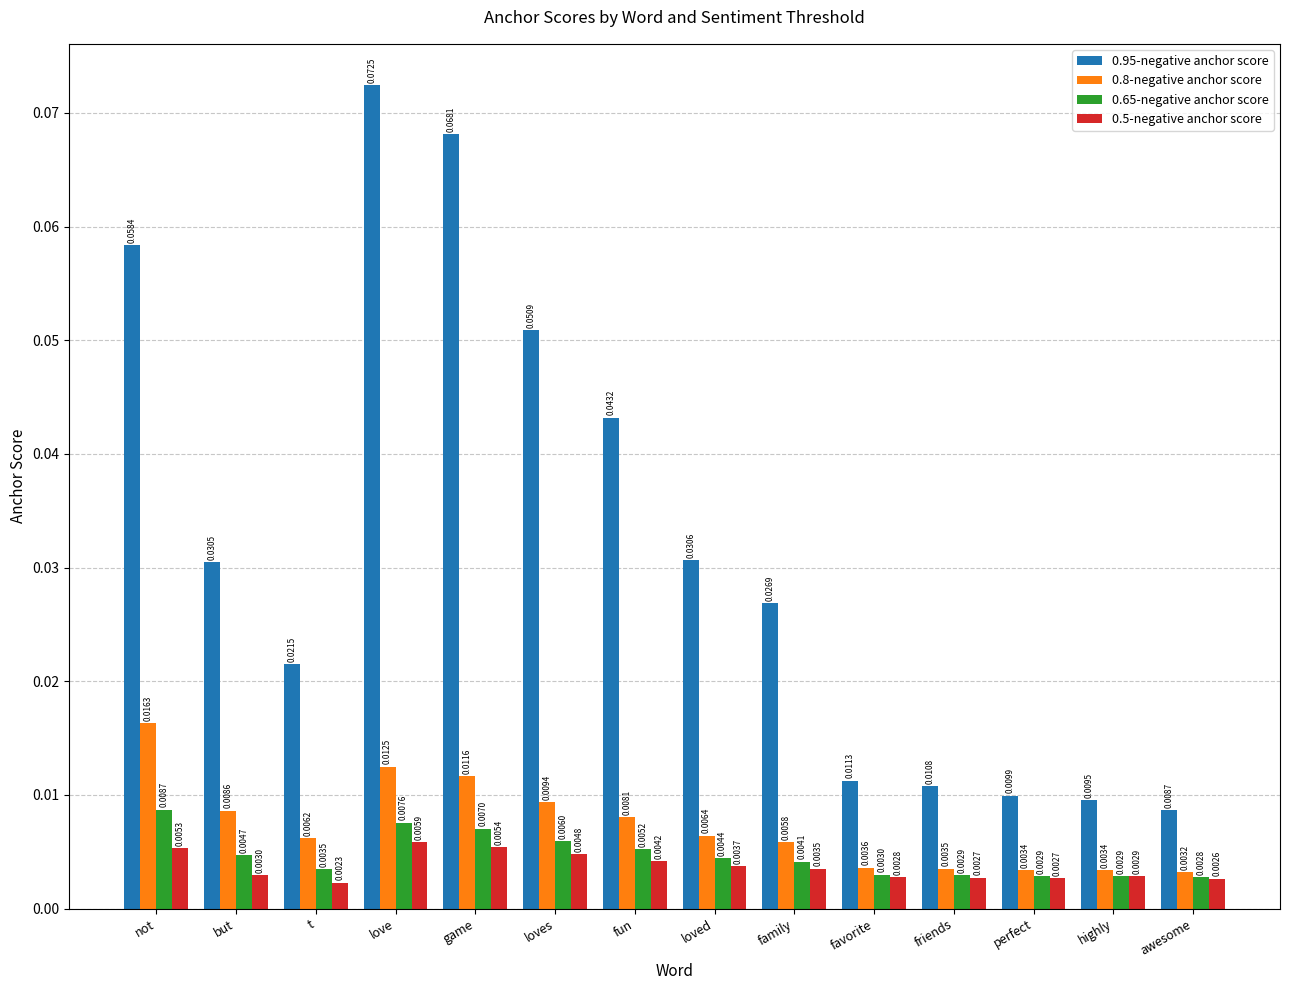

Where is 0.8-negative anchor score nearest to the value 0?

awesome